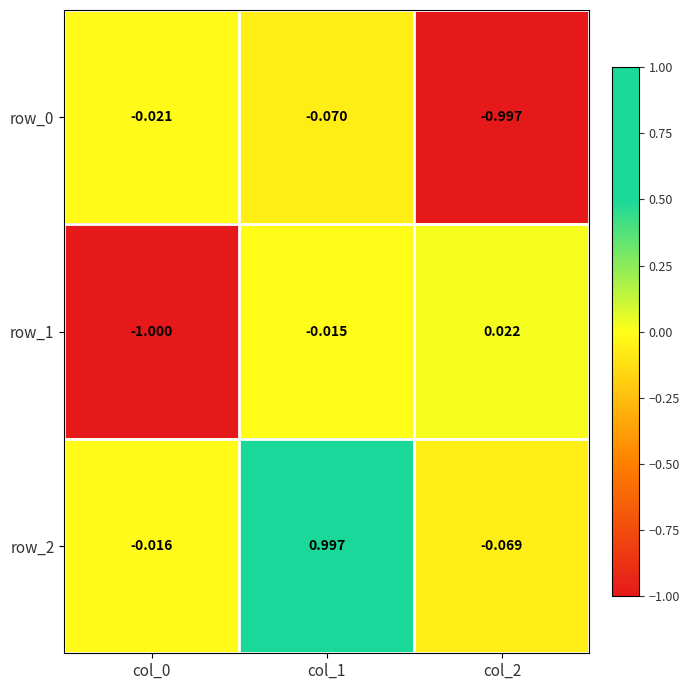

What is the total value across all series at col_0?

-1.0